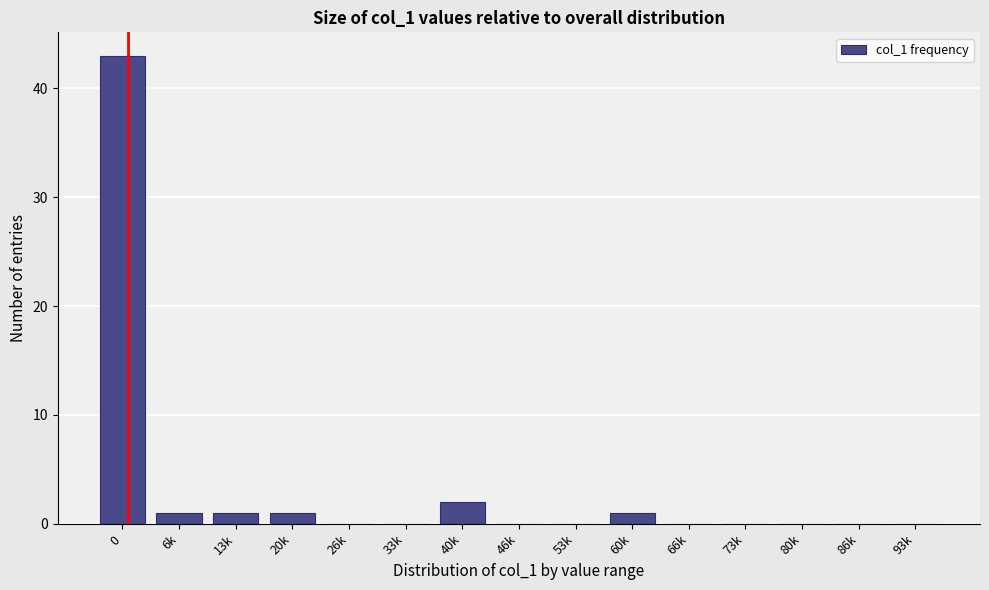

Reading left to right, extract all data points from this chart.

0=43	6k=1	13k=1	20k=1	26k=0	33k=0	40k=2	46k=0	53k=0	60k=1	66k=0	73k=0	80k=0	86k=0	93k=0